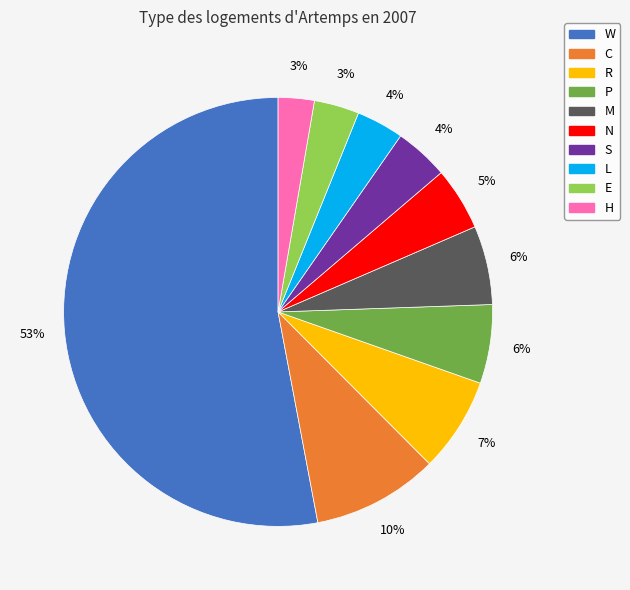

Does any single category account for the majority?

Yes